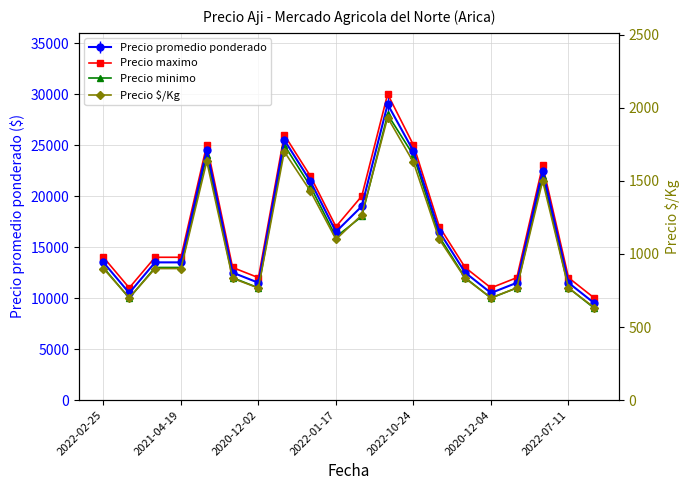

True or false: Precio $/Kg has more than 2 interior local peaks.

True